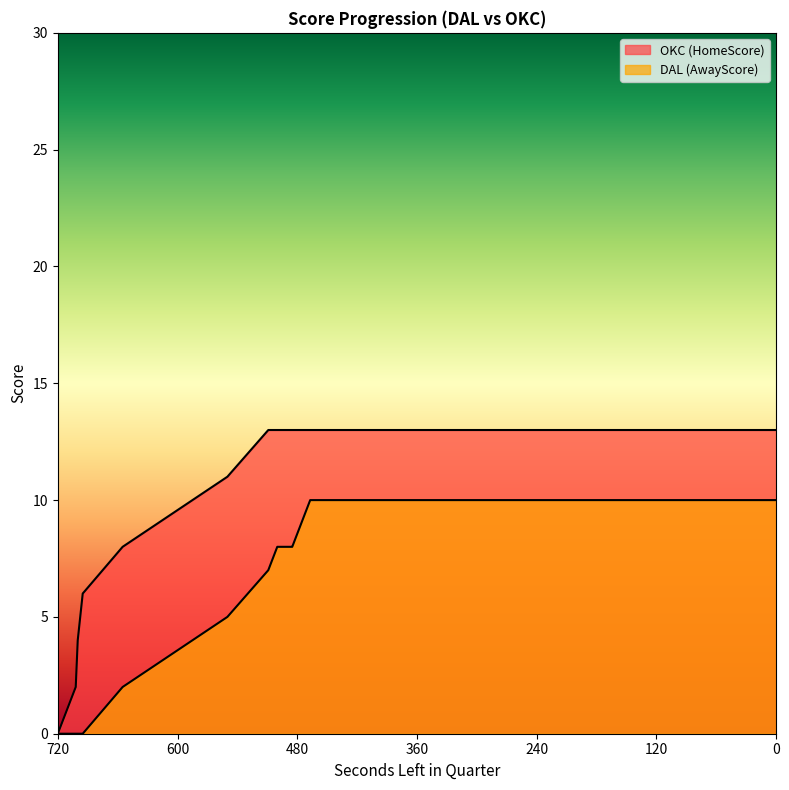

What is the difference between the maximum and minimum values in the HomeScore series?

13